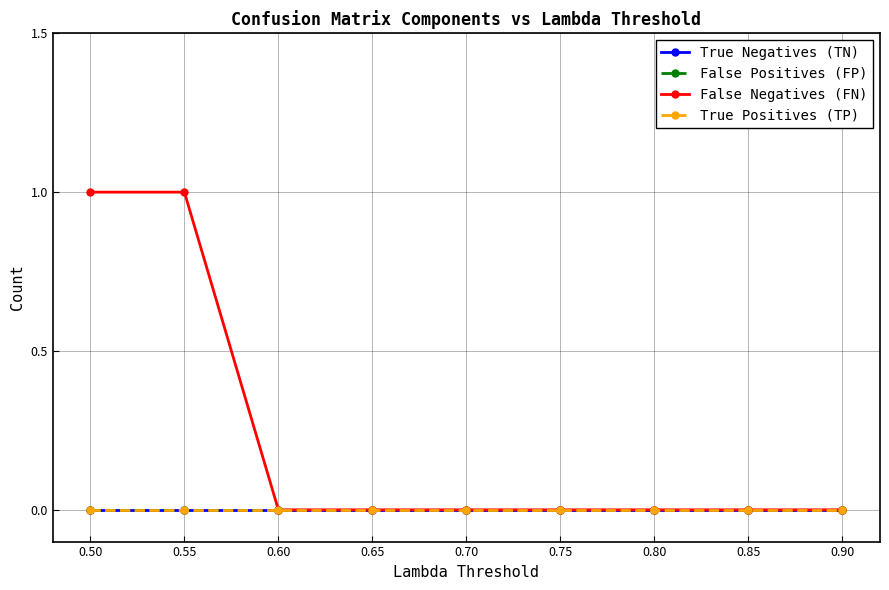

True or false: False Positives (FP) and True Positives (TP) cross at least once.

False